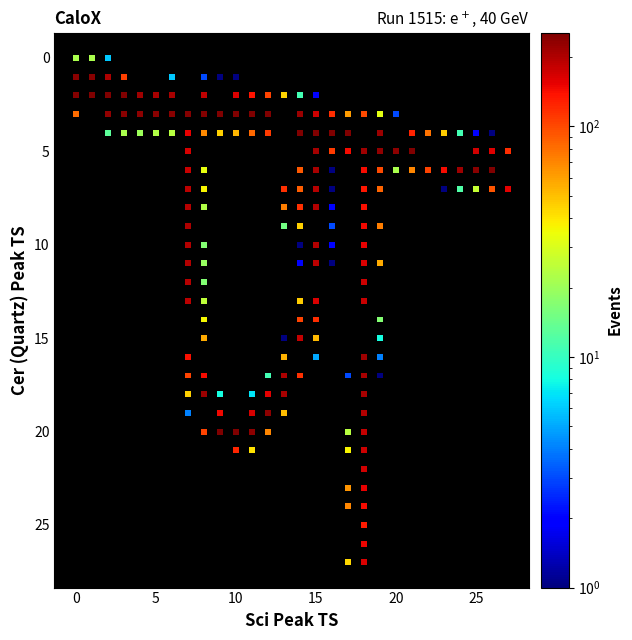

What is the range of Y values (max minus min)?

27